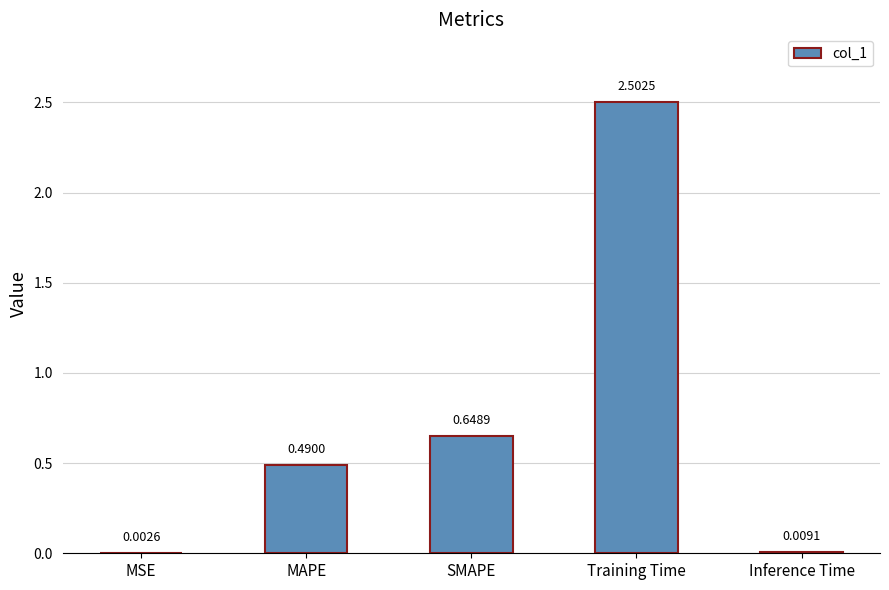

Where is the data nearest to the value 1?

SMAPE